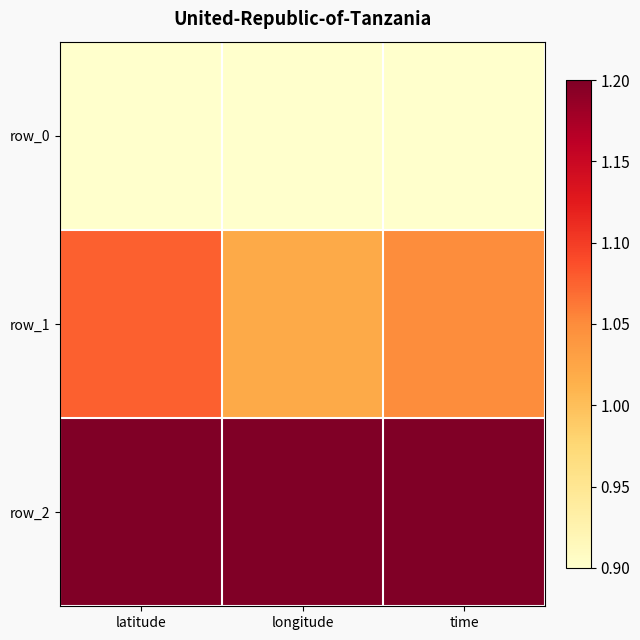

What is the total value across all series at latitude?

3.2